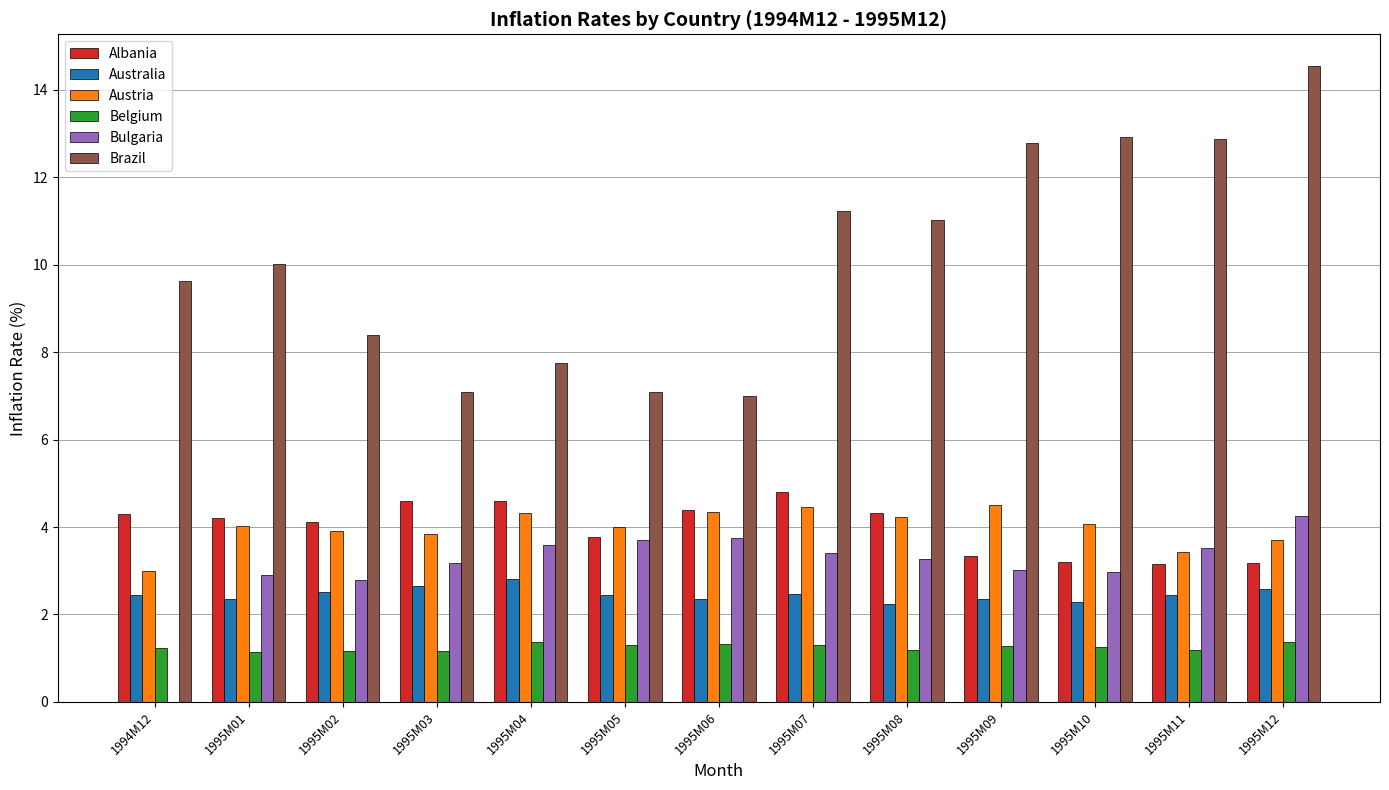

Is the value of Belgium at 1995M11 greater than the value of Brazil at 1995M02?

No